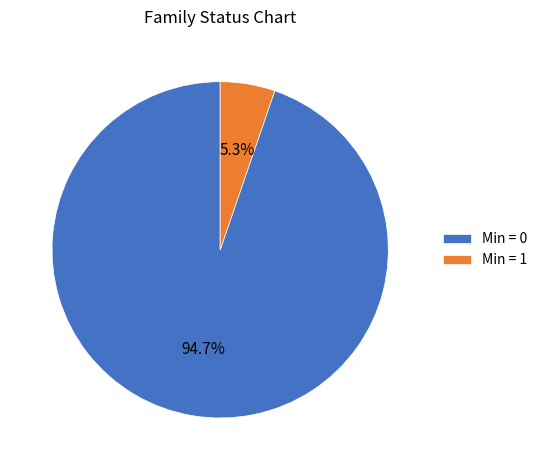

Which has a higher value, Min = 1 or Min = 0?

Min = 0